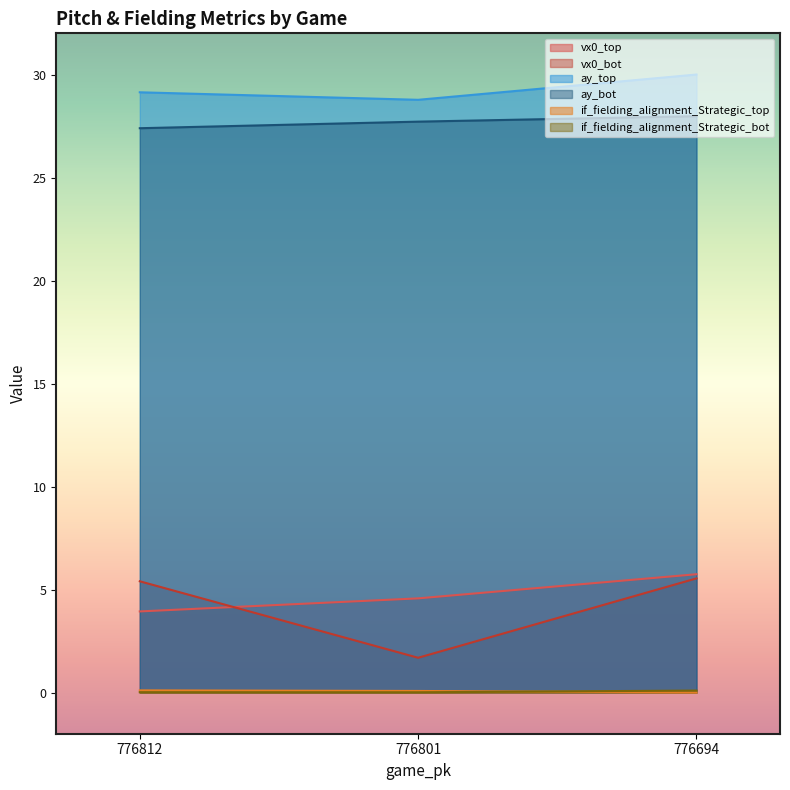

Which series has the largest total across all categories?

ay_top